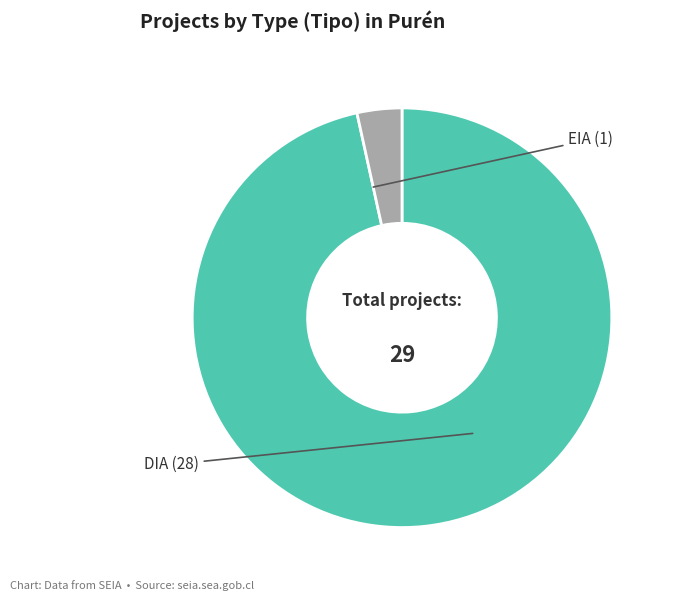

How many segments does this pie chart have?

2